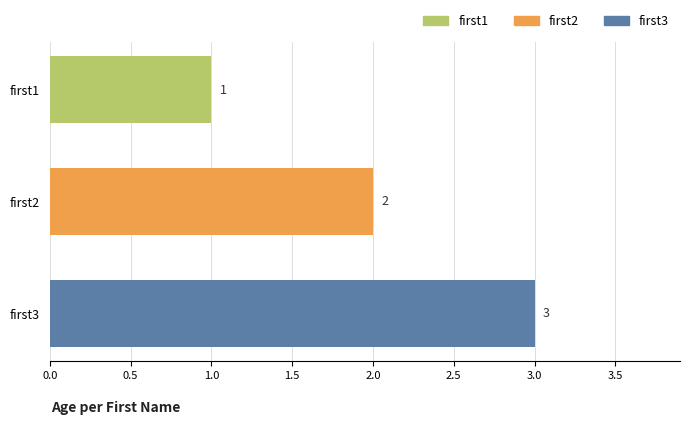

At which category does the chart reach its peak across all series?

first3